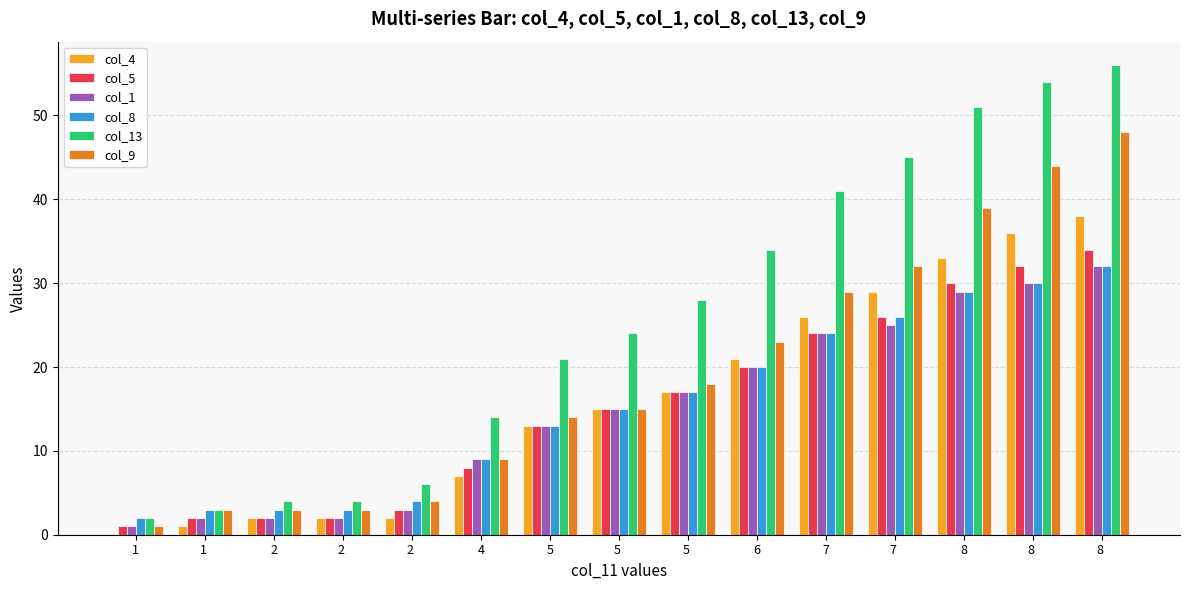

How many groups of bars are there?

15